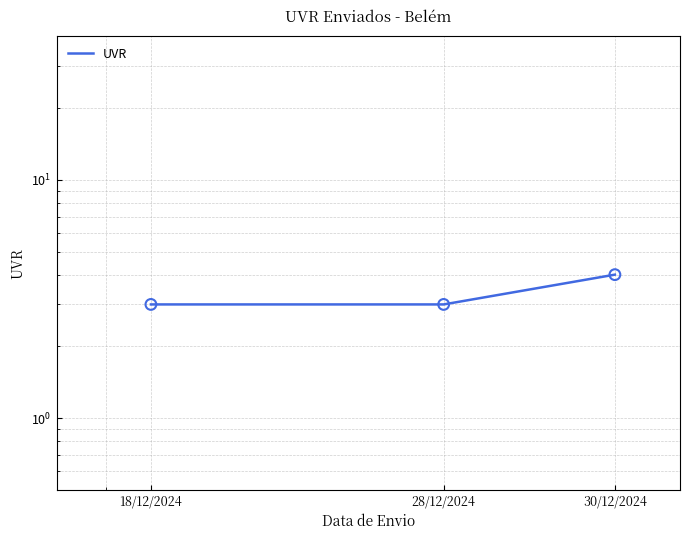

Which has a higher value, 28/12/2024 or 18/12/2024?

28/12/2024